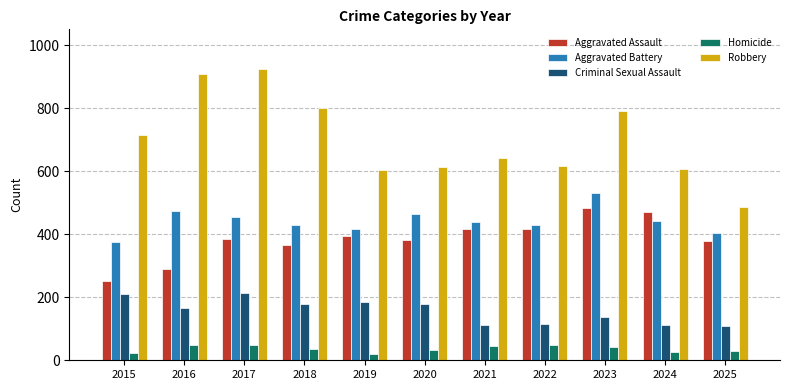

Which series has the largest total across all categories?

Robbery